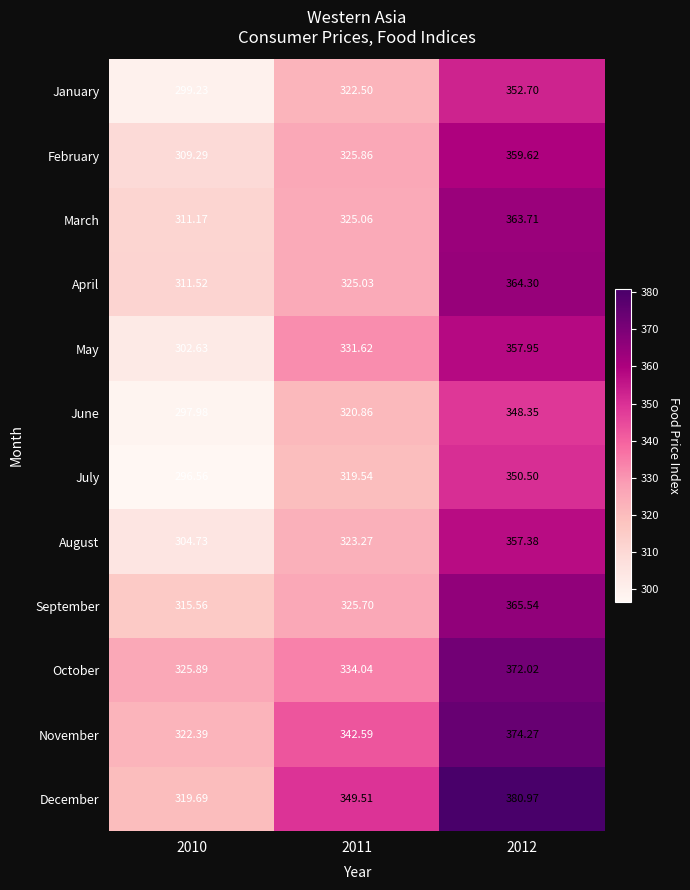

Between 2011 and 2012, which series saw the biggest shift?

September